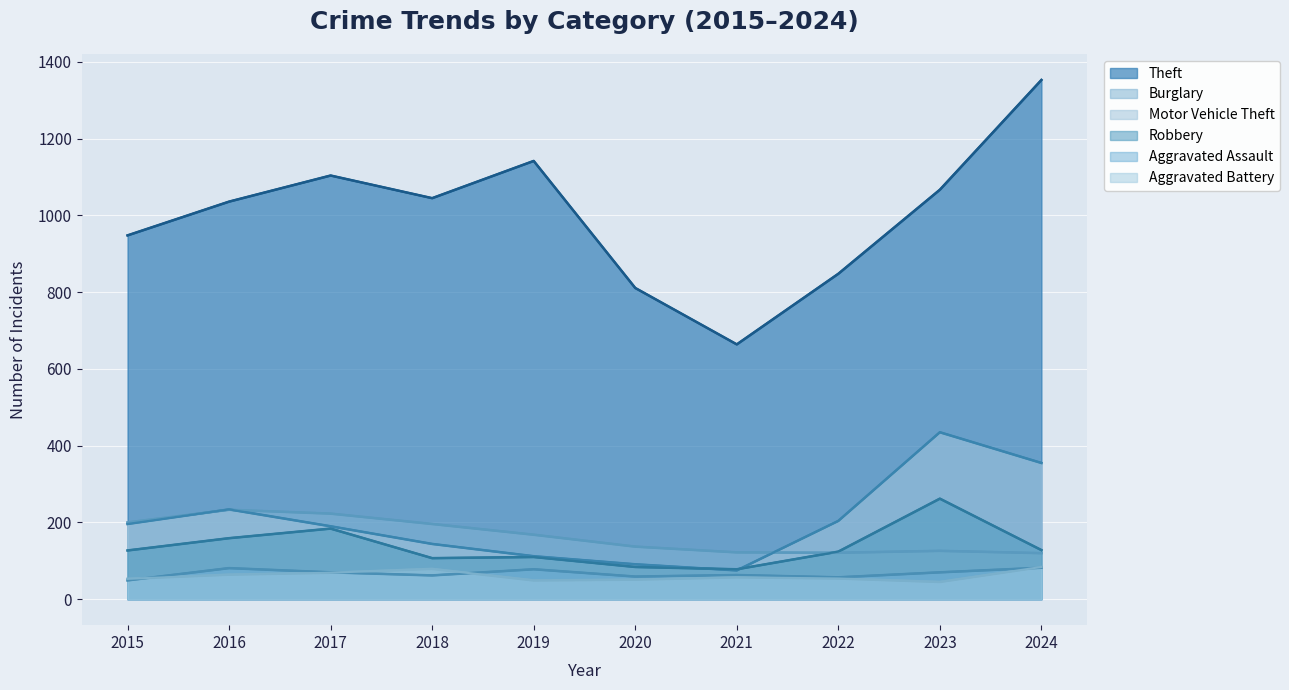

True or false: Theft and Motor Vehicle Theft cross at least once.

False